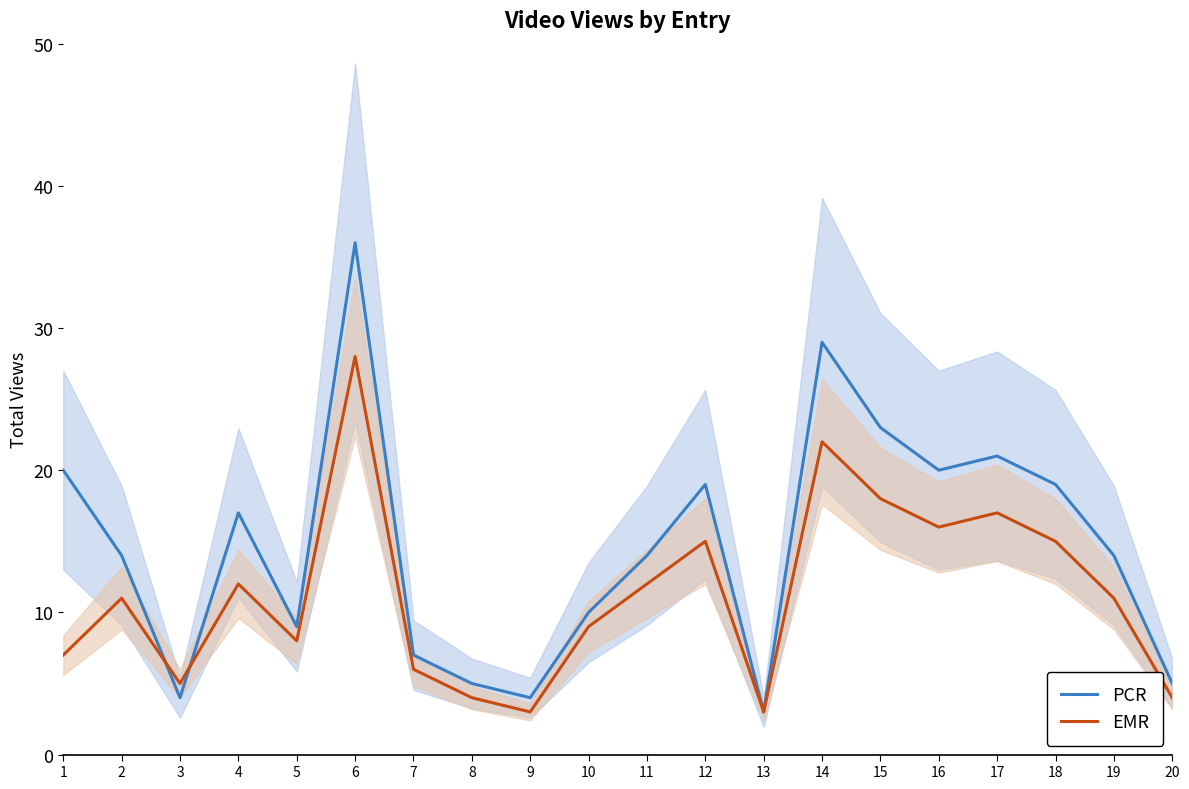

What is the spread (max minus min) of values at 4?

5